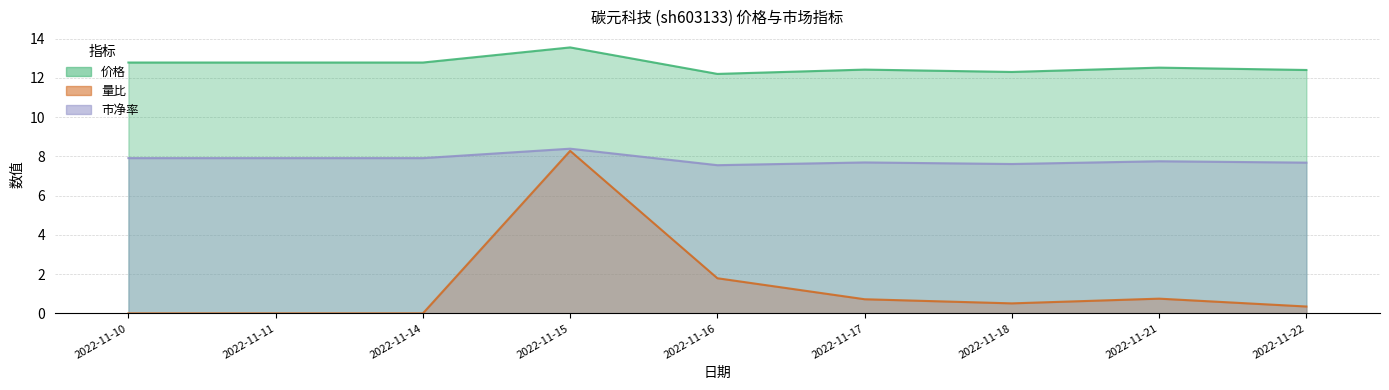

How many positive values does the 量比 series have?

6